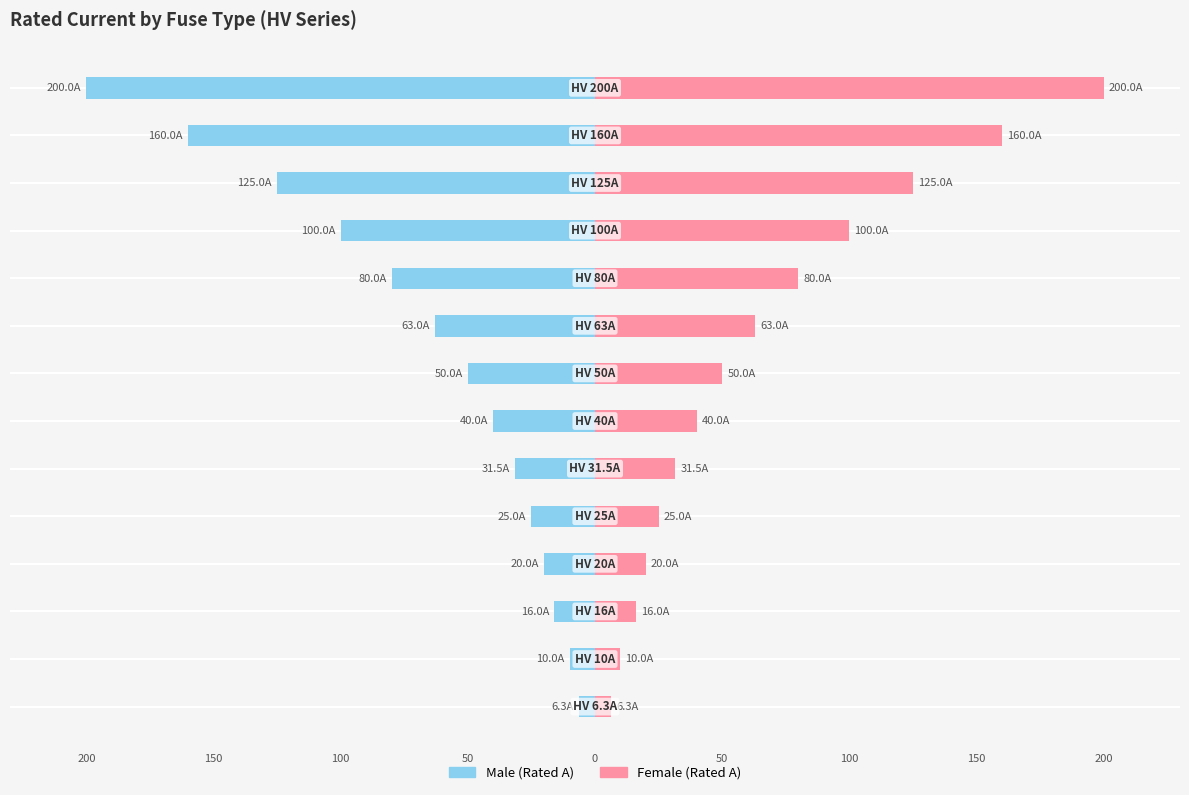

At which category is the sum across all series the highest?

200